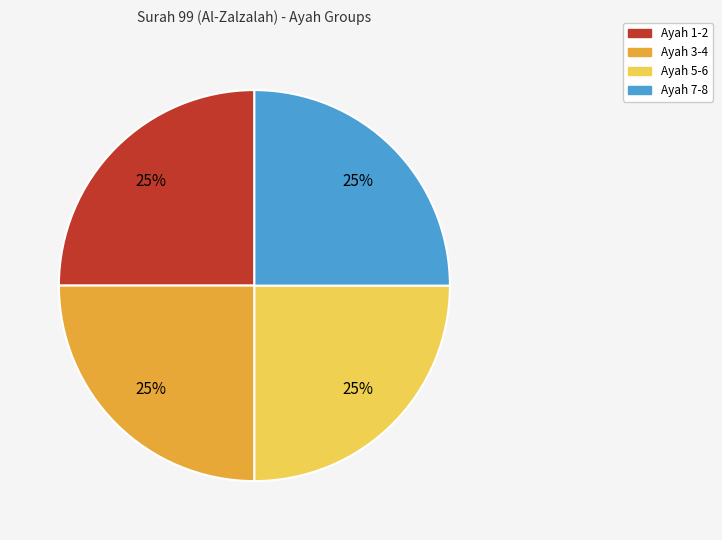

To the nearest percent, what is the average slice percentage?

25%